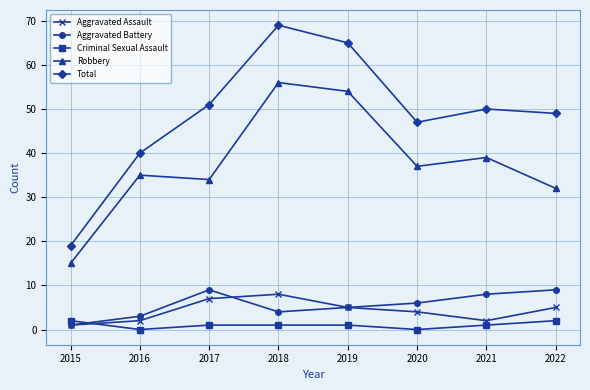

In Total, how many points are lower than both neighbors (excluding endpoints)?

1